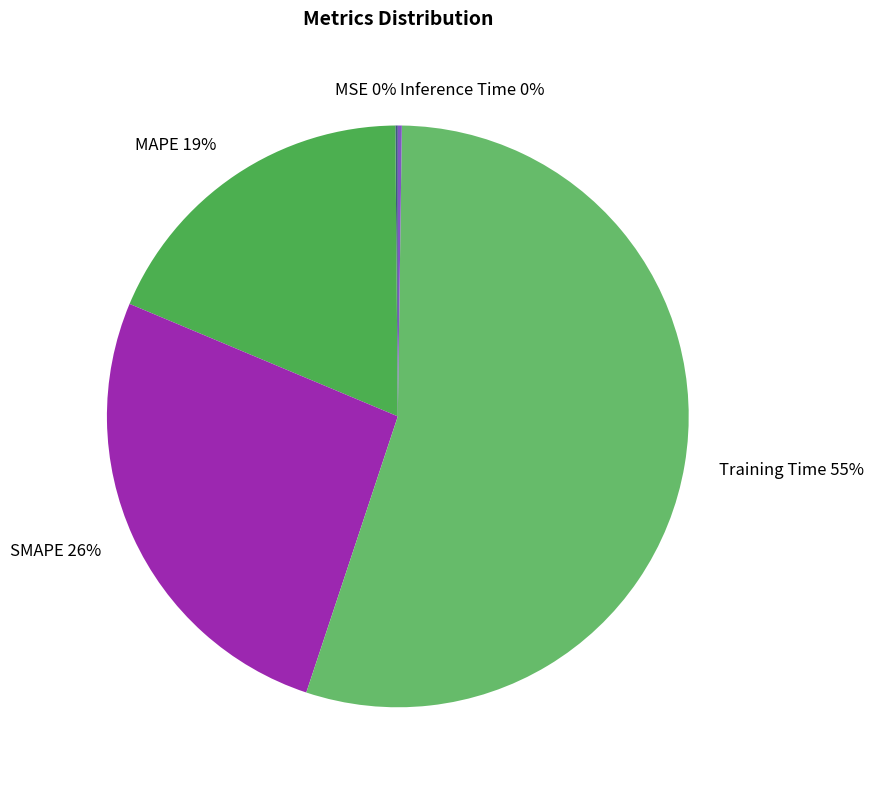

True or false: MAPE 19% accounts for 27% of the total.

False